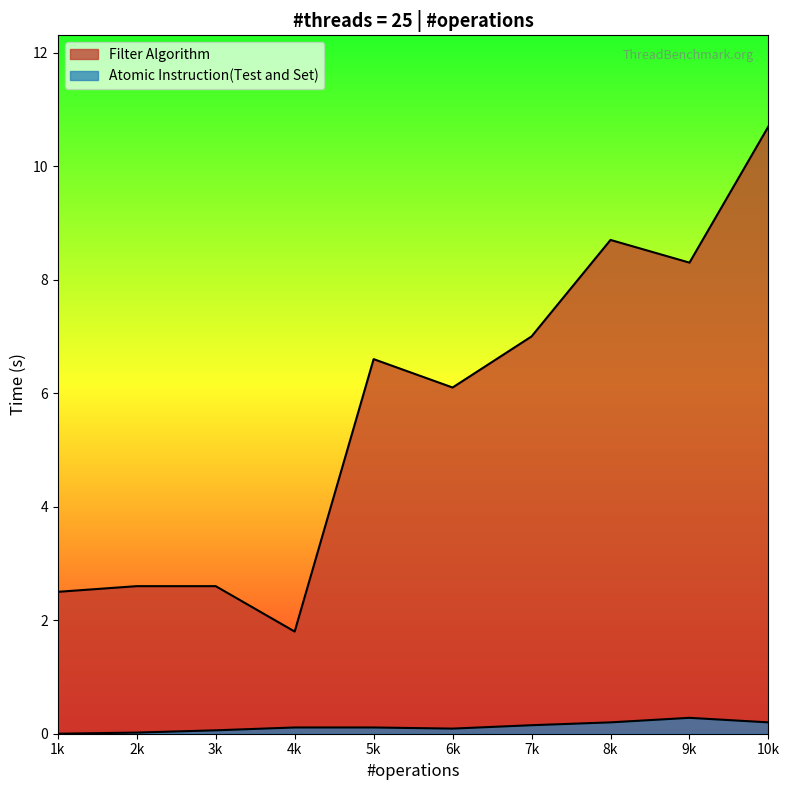

What is the approximate value of Filter Algorithm at 2k?

2.6